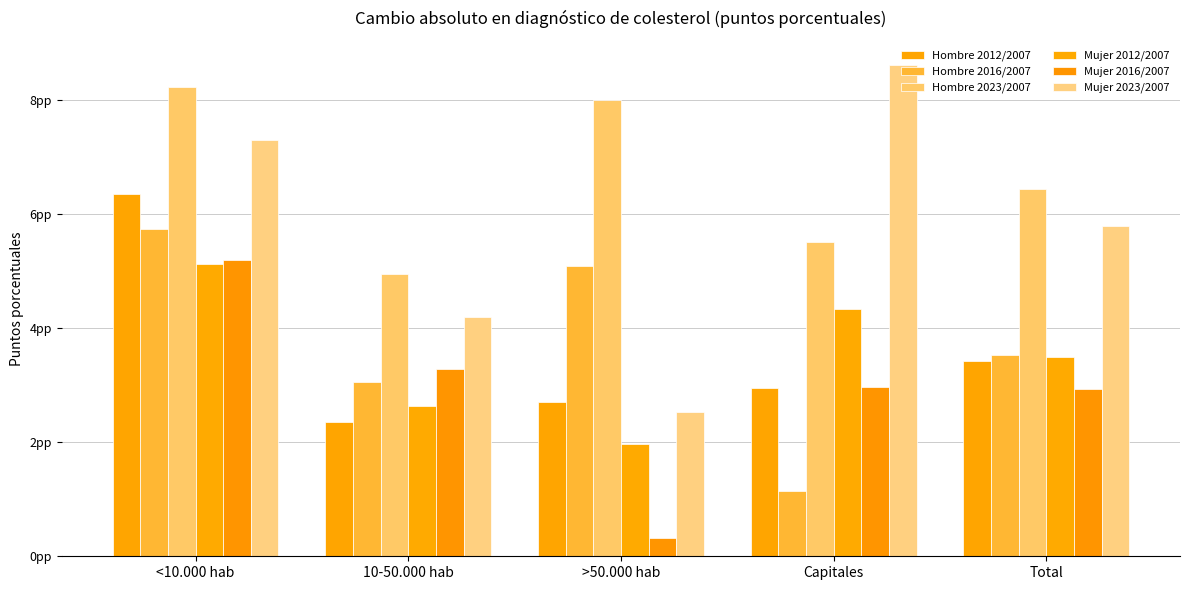

Does the chart contain stacked bars?

No